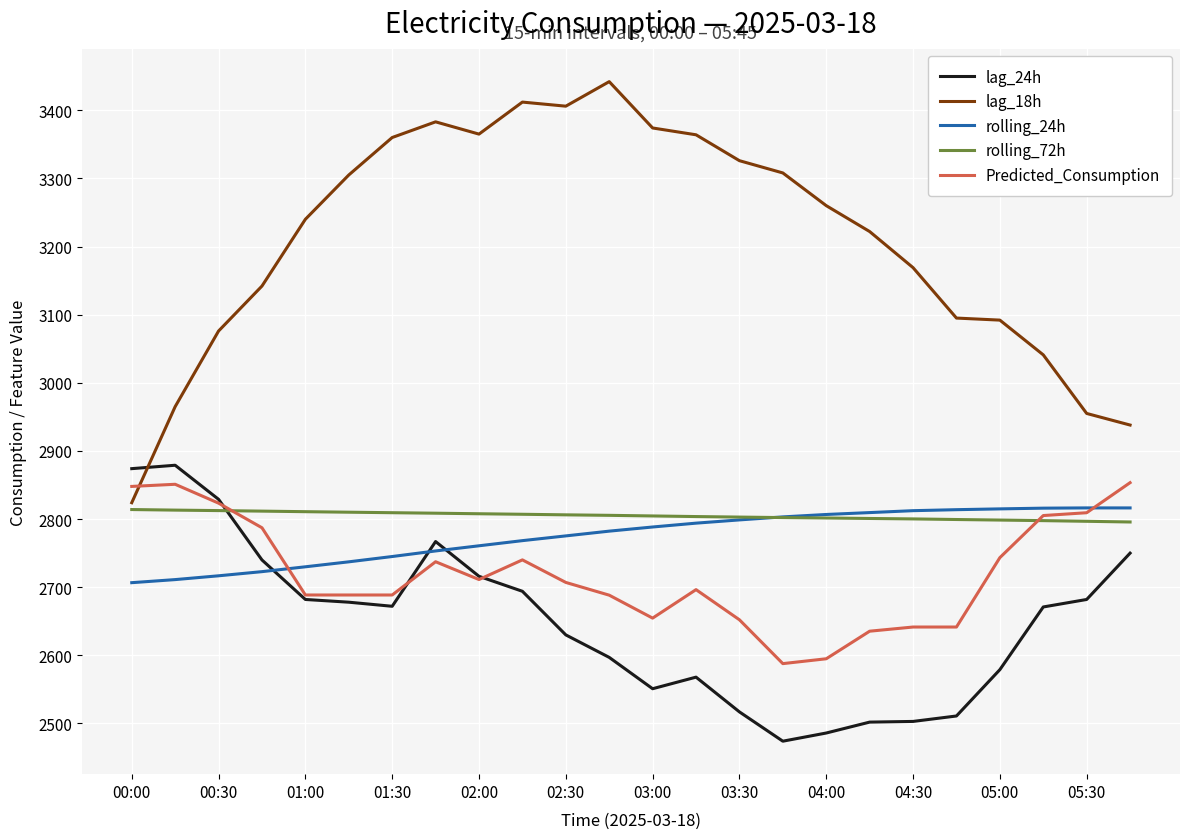

How many times do lag_18h and Predicted_Consumption cross each other?

1